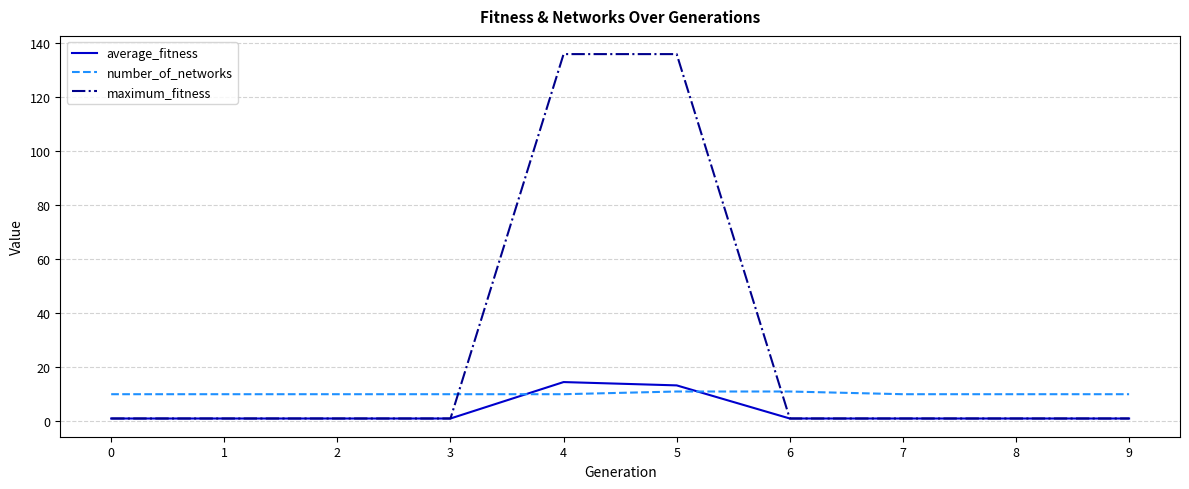

Reading right to left, list all the values displayed in this chart.

average_fitness: 9=1.0	8=1.0	7=1.0	6=1.0	5=13.3	4=14.5	3=1.0	2=1.0	1=1.0	0=1.0
number_of_networks: 9=10.0	8=10.0	7=10.0	6=11.0	5=11.0	4=10.0	3=10.0	2=10.0	1=10.0	0=10.0
maximum_fitness: 9=1.0	8=1.0	7=1.0	6=1.0	5=136.0	4=136.0	3=1.0	2=1.0	1=1.0	0=1.0